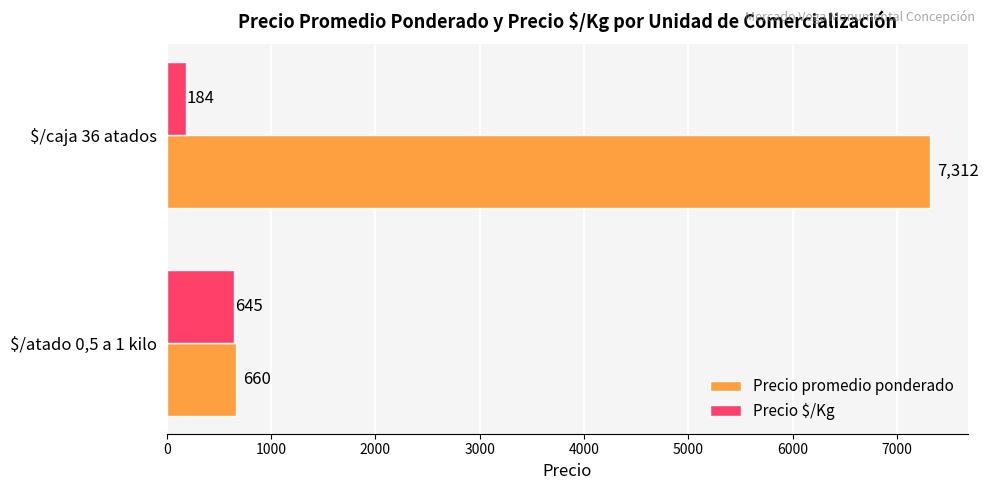

List the series in order of their peak value, highest first.

Precio promedio ponderado, Precio $/Kg